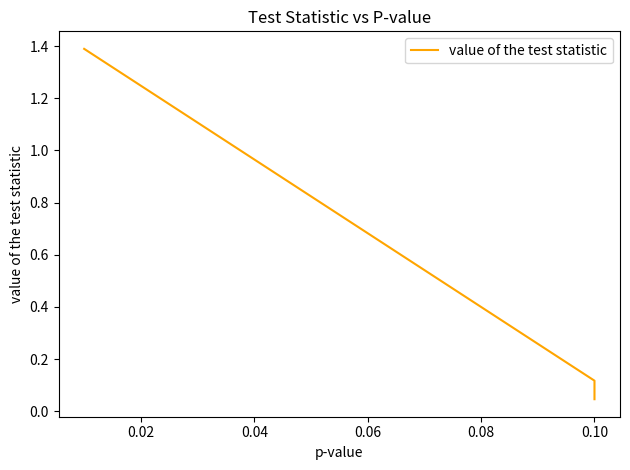

What is the greatest value displayed?

1.4